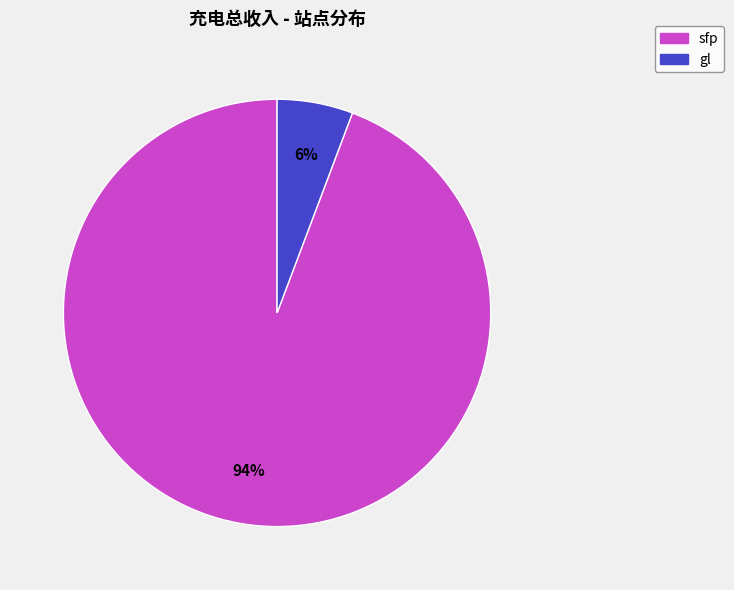

Count the number of slices in the pie.

2